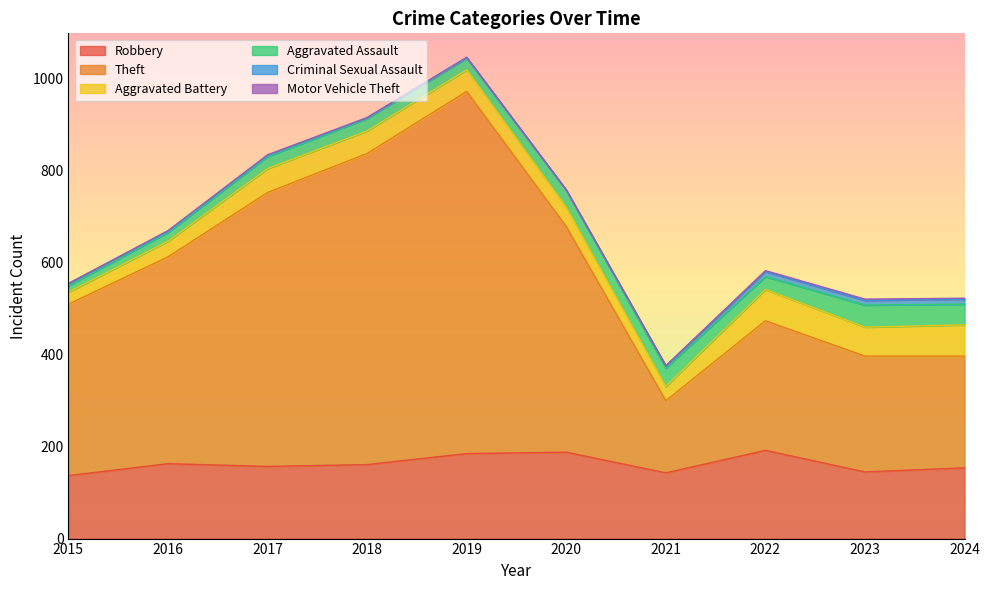

How many series are shown in this chart?

6